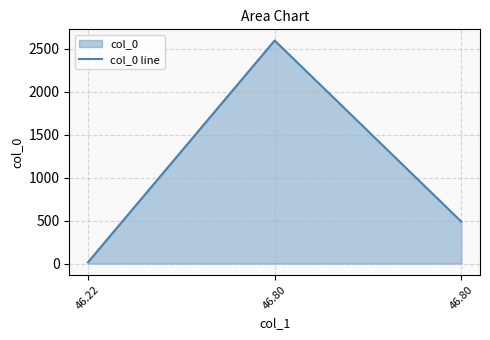

At which label is the value closest to 1306?

46.80